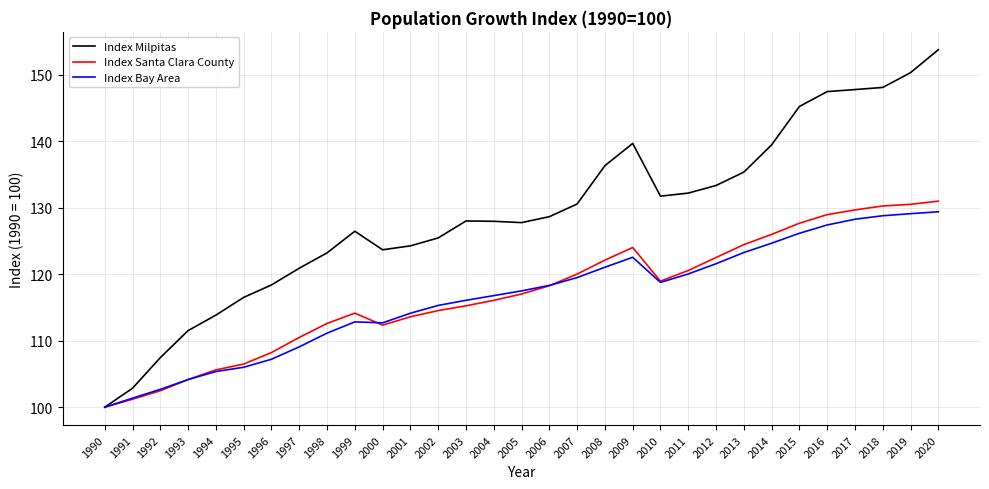

At how many categories does at least one series exceed 106?

29